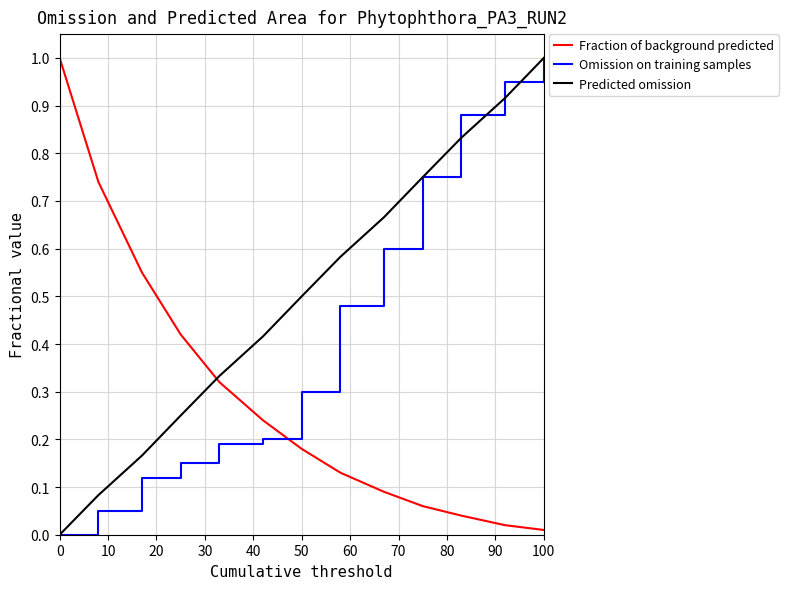

Rank the series by their average value, from lowest to highest.

Fraction of background predicted, Omission on training samples, Predicted omission